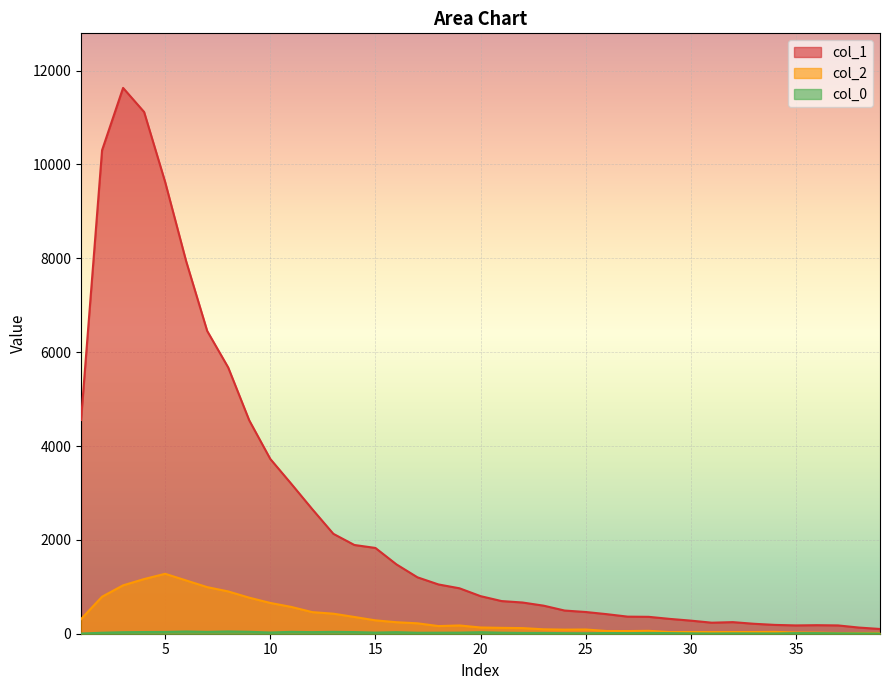

Reading right to left, transcribe all the data shown in this chart.

col_1: 101	131	177	182	177	188	212	247	235	279	316	360	364	417	463	494	598	665	696	801	968	1050	1202	1478	1828	1891	2129	2653	3194	3725	4547	5673	6452	7937	9627	11118	11631	10303	4554
col_2: 17	16	15	23	26	39	36	36	35	36	35	62	57	58	90	87	94	120	125	133	176	163	222	245	285	357	427	460	571	656	768	901	993	1135	1277	1165	1031	789	312
col_0: 5	7	9	13	13	6	7	8	5	8	13	17	13	15	10	12	17	17	22	32	23	22	21	33	24	35	40	34	40	26	41	48	39	47	38	36	32	21	4